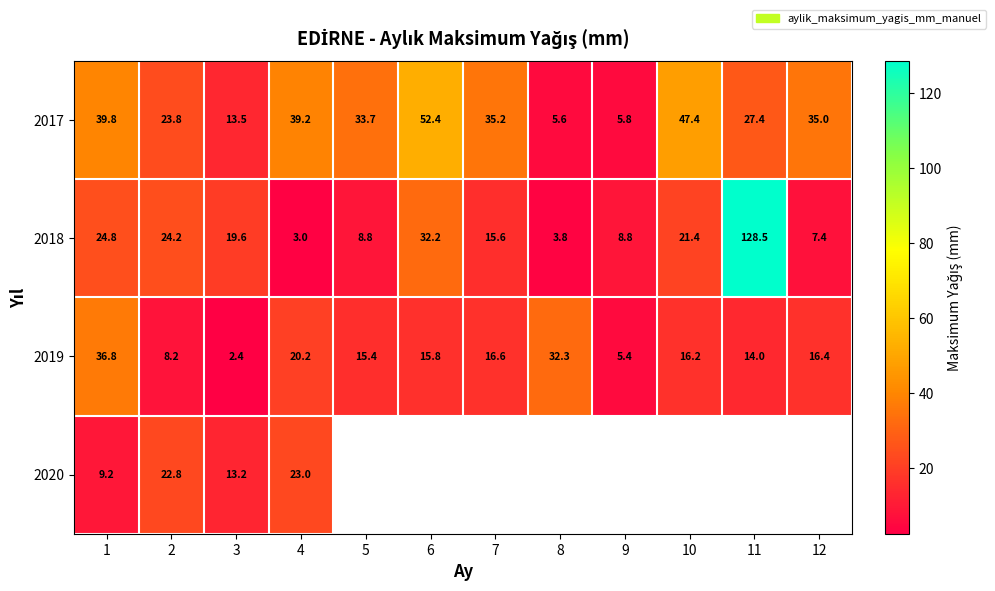

What is the difference between the 2017 values at 5 and 4?

5.5